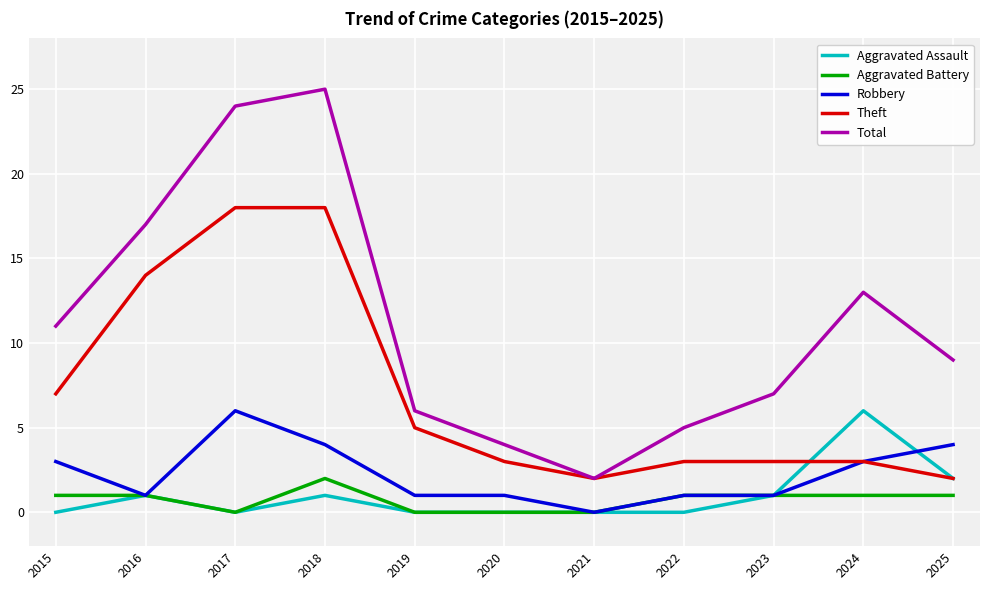

Is it true that Theft equals 18 at 2018?

True